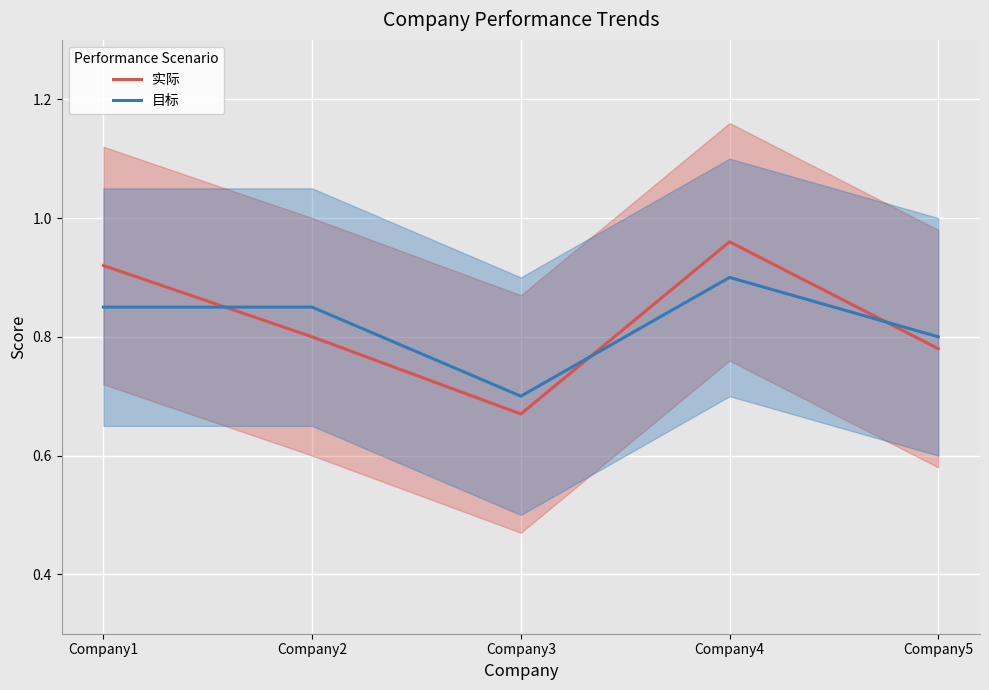

What is the sum of the 实际 values at Company4 and Company5?

1.7